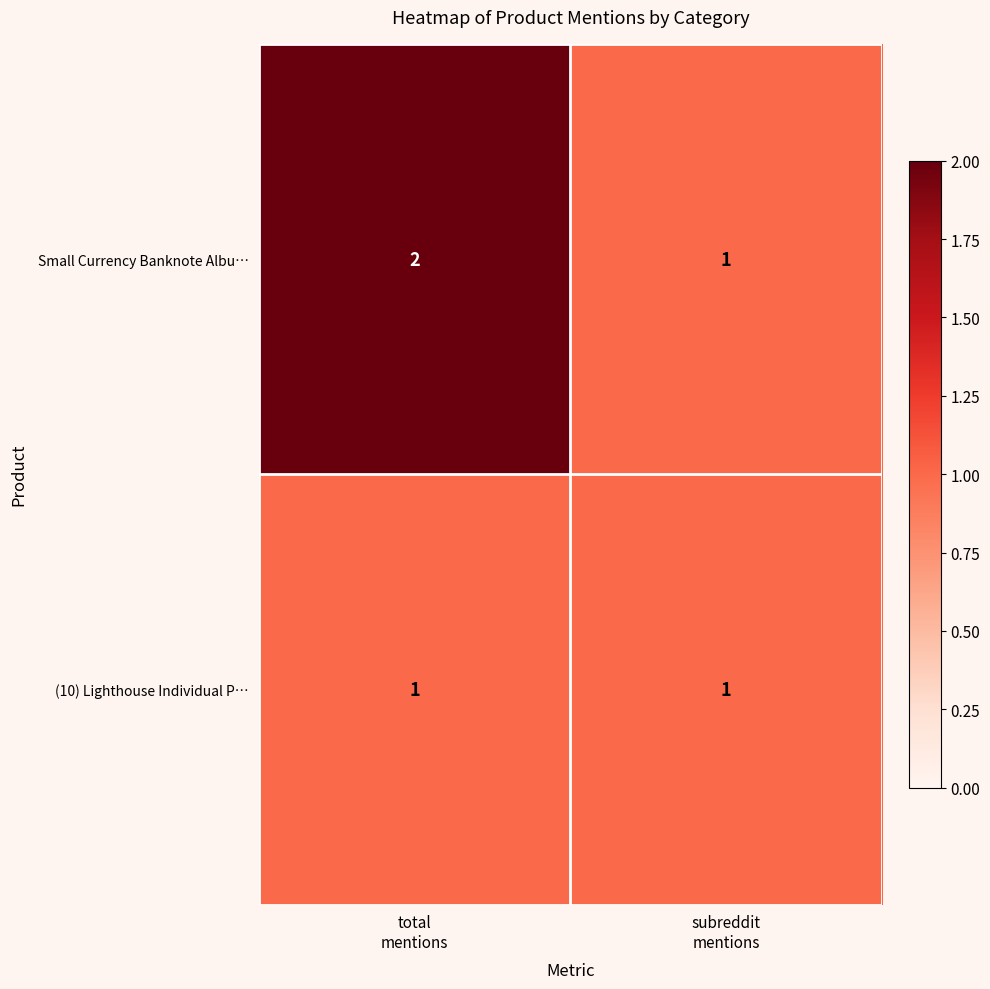

What is the maximum value shown in the chart?

2